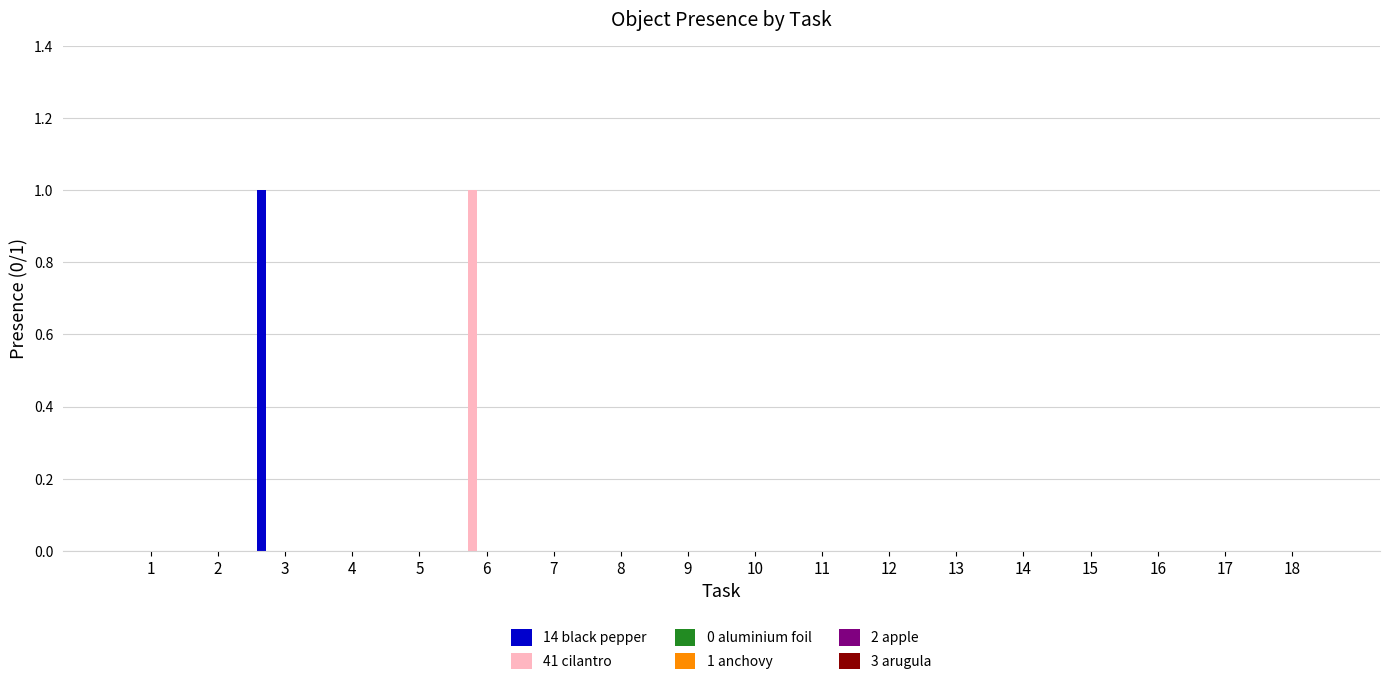

How many series are shown in this chart?

2